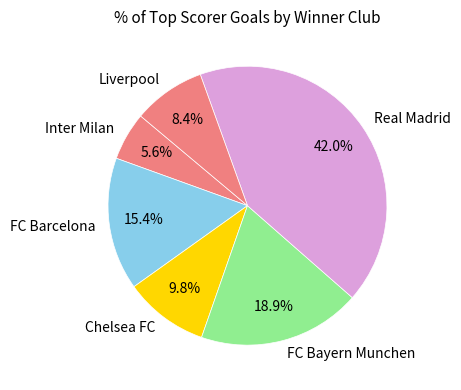

Which slice is the largest?

Real Madrid